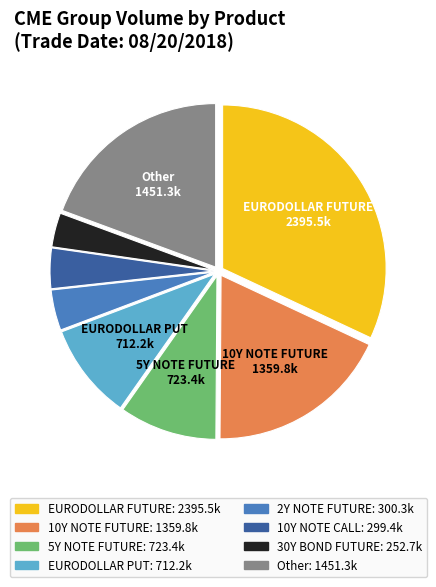

Is there a majority slice in this chart?

No